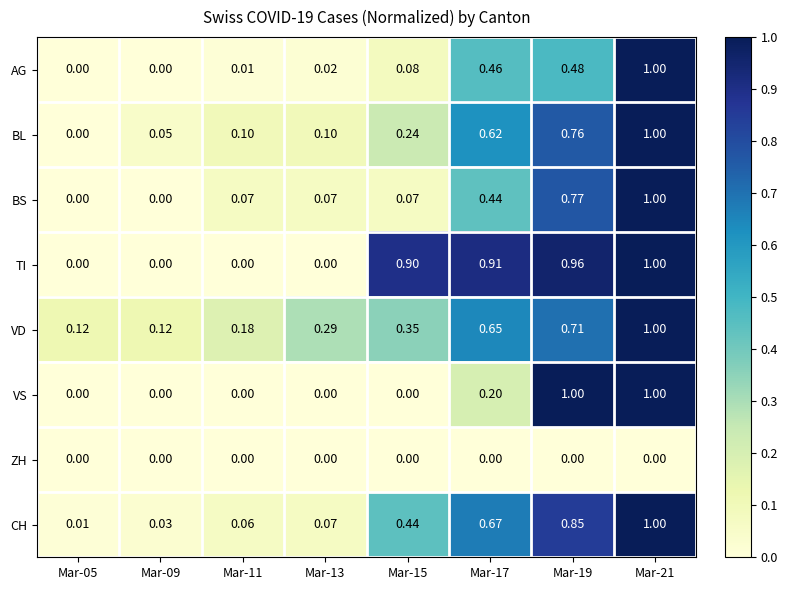

Which series has the largest total across all categories?

TI